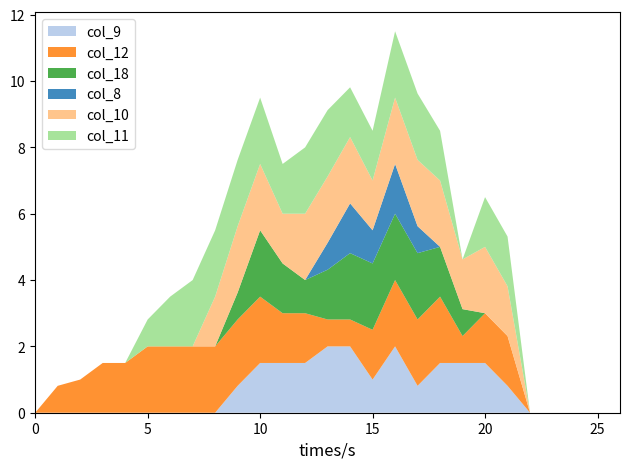

Reading right to left, transcribe all the data shown in this chart.

col_9: 26=0.0	25=0.0	24=0.0	23=0.0	22=0.0	21=0.8	20=1.5	19=1.5	18=1.5	17=0.8	16=2.0	15=1.0	14=2.0	13=2.0	12=1.5	11=1.5	10=1.5	9=0.8	8=0.0	7=0.0	6=0.0	5=0.0	4=0.0	3=0.0	2=0.0	1=0.0	0=0.0
col_12: 26=0.0	25=0.0	24=0.0	23=0.0	22=0.0	21=1.5	20=1.5	19=0.8	18=2.0	17=2.0	16=2.0	15=1.5	14=0.8	13=0.8	12=1.5	11=1.5	10=2.0	9=2.0	8=2.0	7=2.0	6=2.0	5=2.0	4=1.5	3=1.5	2=1.0	1=0.8	0=0.0
col_18: 26=0.0	25=0.0	24=0.0	23=0.0	22=0.0	21=0.0	20=0.0	19=0.8	18=1.5	17=2.0	16=2.0	15=2.0	14=2.0	13=1.5	12=1.0	11=1.5	10=2.0	9=0.8	8=0.0	7=0.0	6=0.0	5=0.0	4=0.0	3=0.0	2=0.0	1=0.0	0=0.0
col_8: 26=0.0	25=0.0	24=0.0	23=0.0	22=0.0	21=0.0	20=0.0	19=0.0	18=0.0	17=0.8	16=1.5	15=1.0	14=1.5	13=0.8	12=0.0	11=0.0	10=0.0	9=0.0	8=0.0	7=0.0	6=0.0	5=0.0	4=0.0	3=0.0	2=0.0	1=0.0	0=0.0
col_10: 26=0.0	25=0.0	24=0.0	23=0.0	22=0.0	21=1.5	20=2.0	19=1.5	18=2.0	17=2.0	16=2.0	15=1.5	14=2.0	13=2.0	12=2.0	11=1.5	10=2.0	9=2.0	8=1.5	7=0.0	6=0.0	5=0.0	4=0.0	3=0.0	2=0.0	1=0.0	0=0.0
col_11: 26=0.0	25=0.0	24=0.0	23=0.0	22=0.0	21=1.5	20=1.5	19=0.0	18=1.5	17=2.0	16=2.0	15=1.5	14=1.5	13=2.0	12=2.0	11=1.5	10=2.0	9=2.0	8=2.0	7=2.0	6=1.5	5=0.8	4=0.0	3=0.0	2=0.0	1=0.0	0=0.0